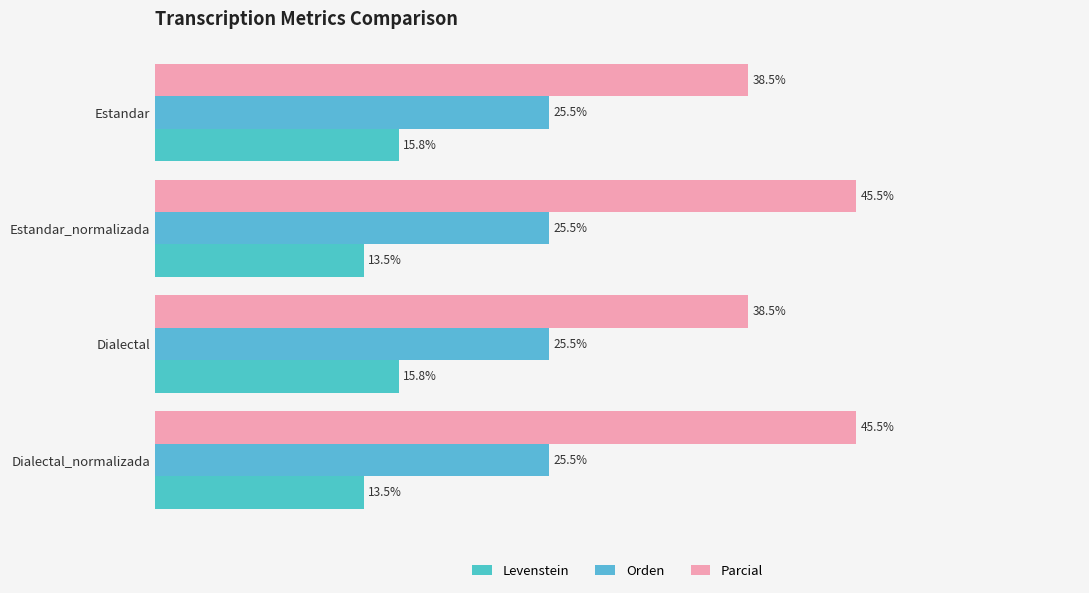

What is the average value of the Orden series?

0.3